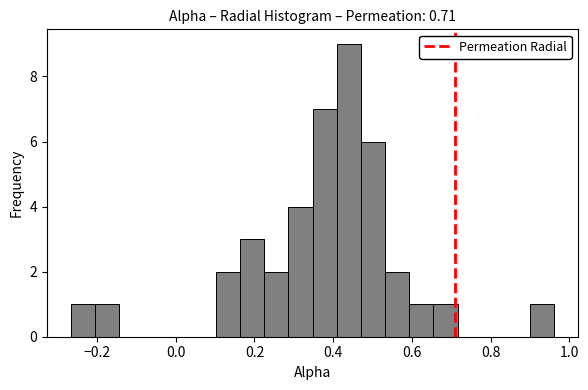

Read against the x-axis, roughly where is the centre of the tallest bar?

0.44